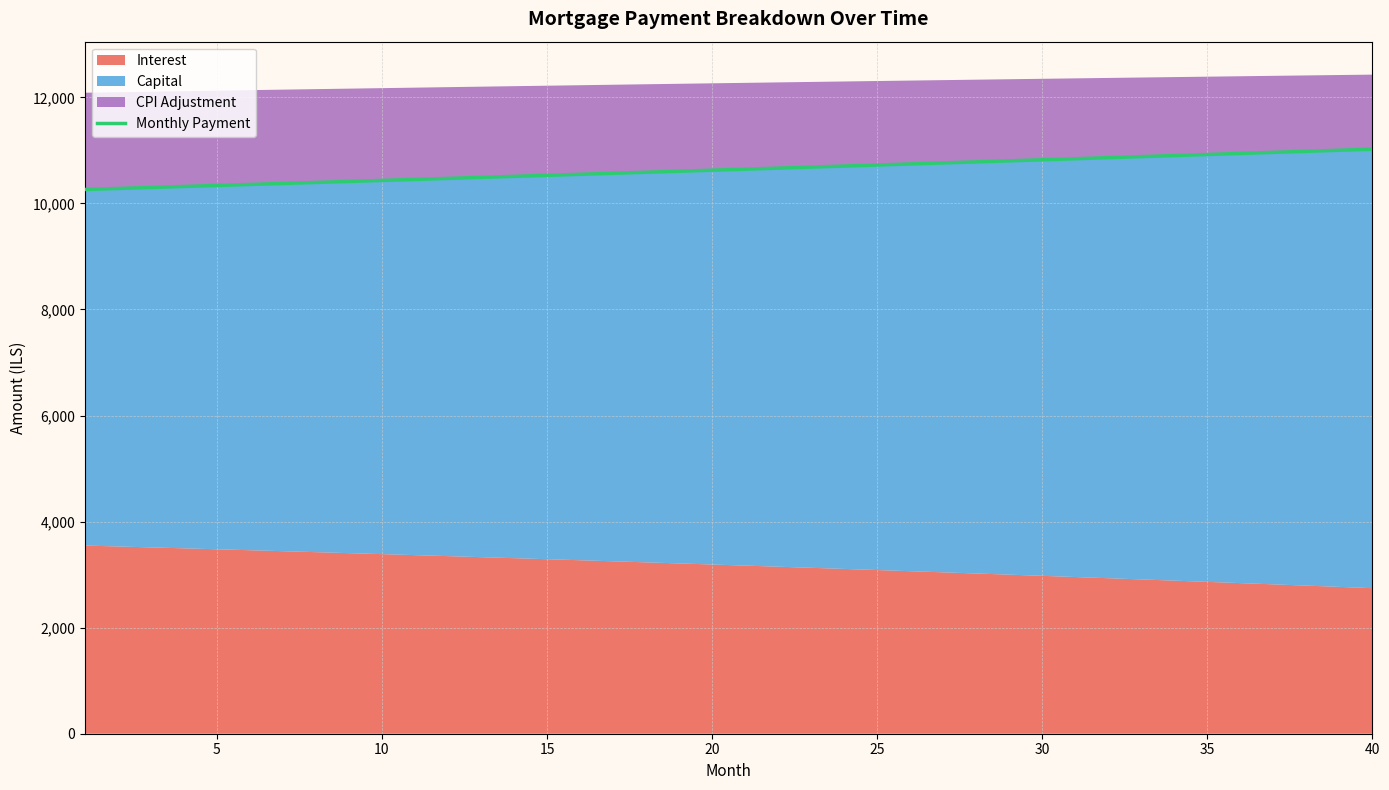

What is the highest value of the Monthly Payment series?

11022.5